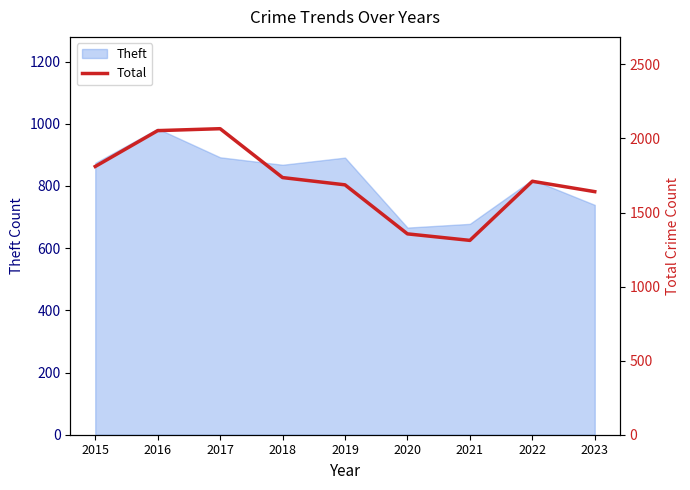

The Theft series shows 357 at 2021. True or false?

False